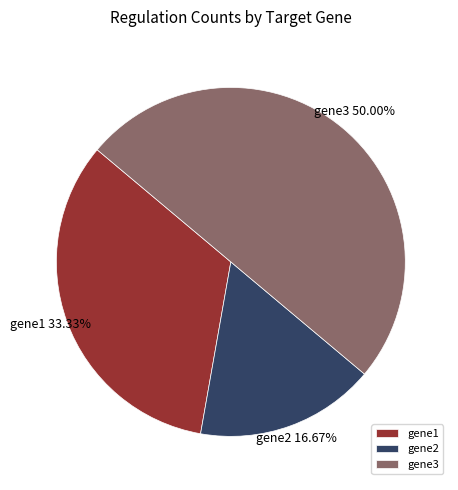

To the nearest percent, what portion does gene2 represent?

17%